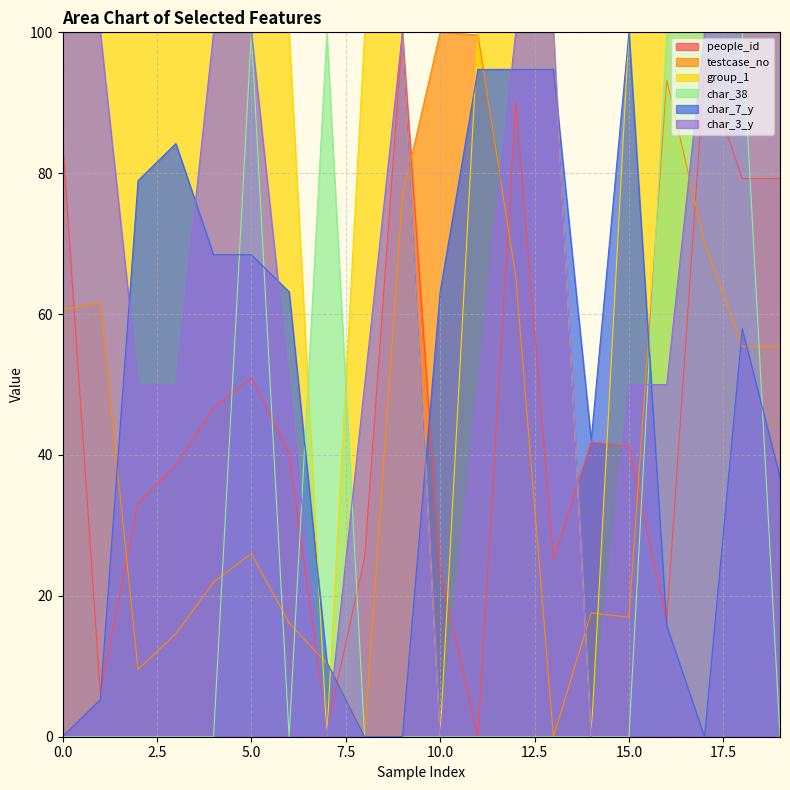

Count the number of data series in this chart.

6